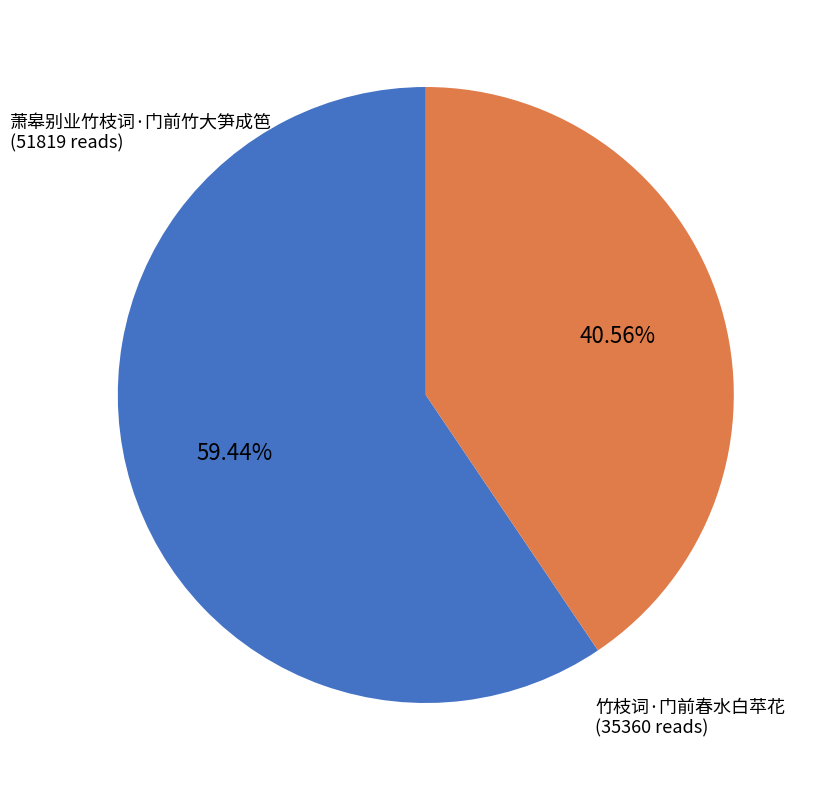

Count the number of slices in the pie.

2